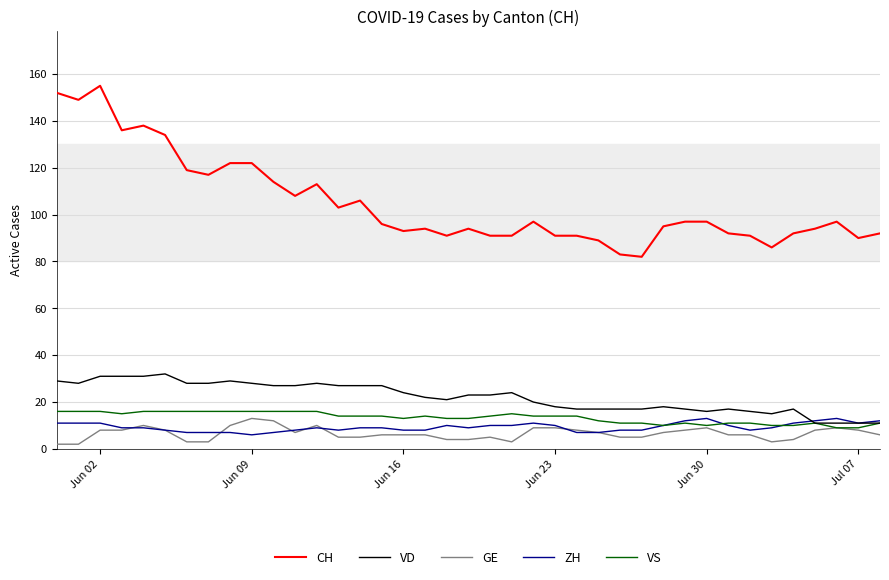

What is the highest value of the ZH series?

13